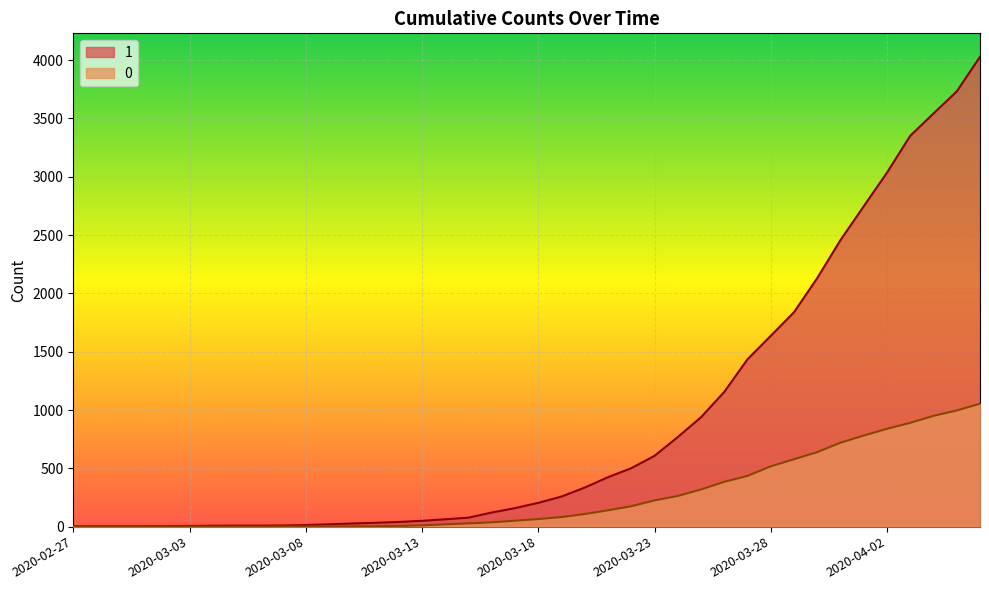

Where does the 0 series first go above 65?

2020-03-19